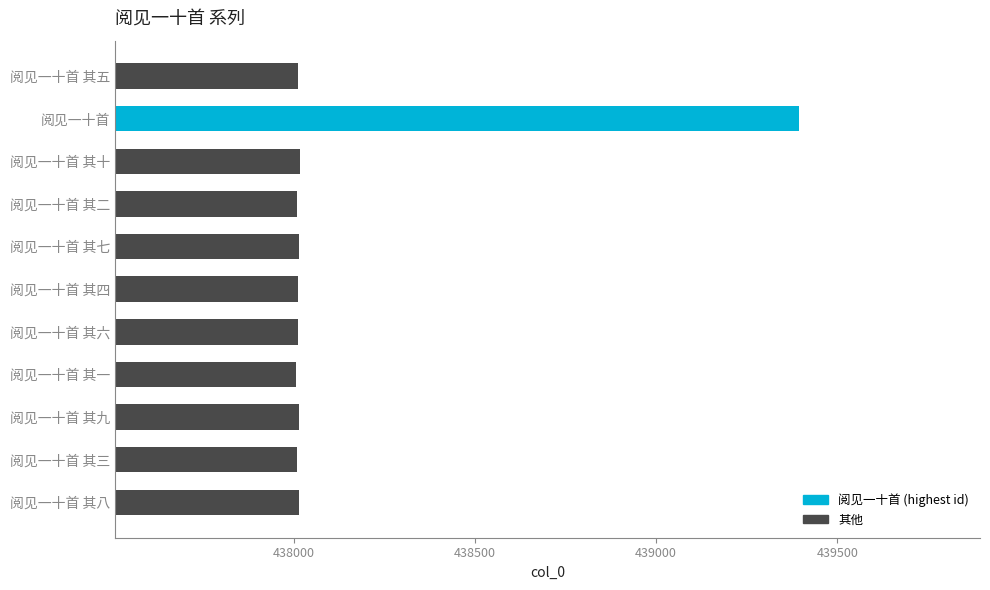

Approximately how many times larger is the value at 阅见一十首 其十 compared to 阅见一十首?

1.0